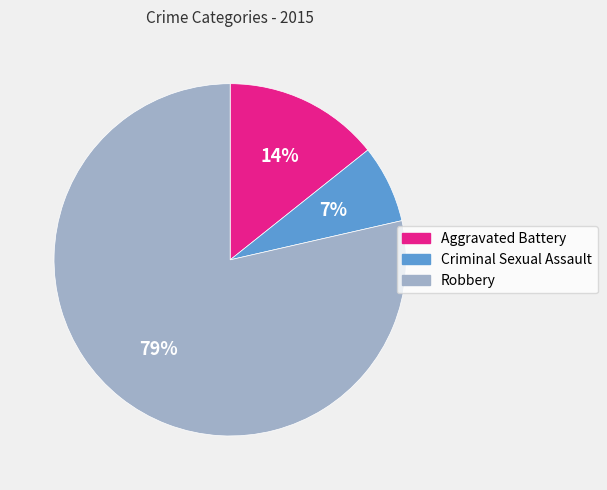

Count the number of slices in the pie.

3